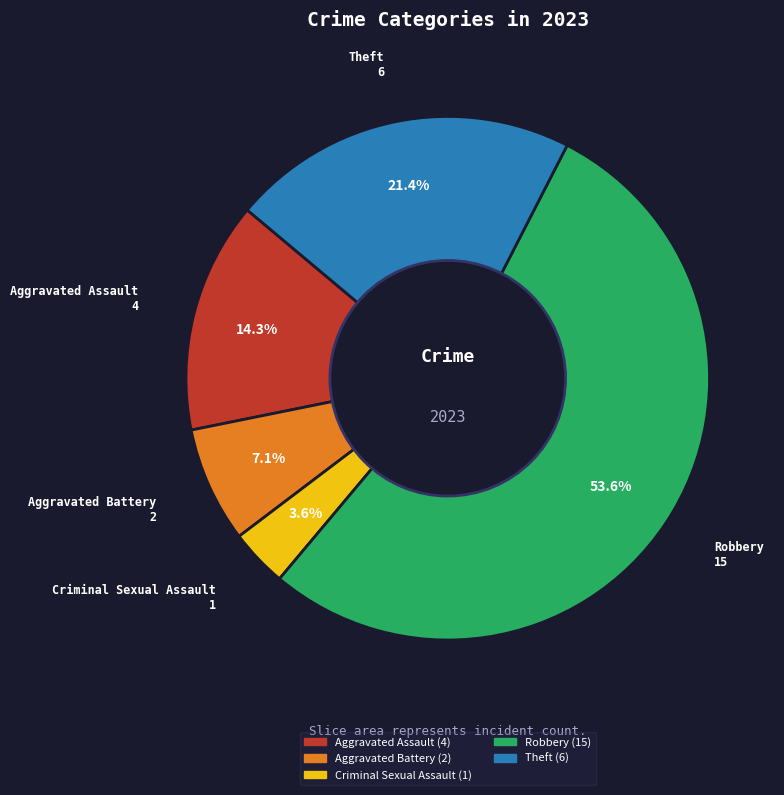

What percentage is the Aggravated Battery slice, to the nearest percent?

7%